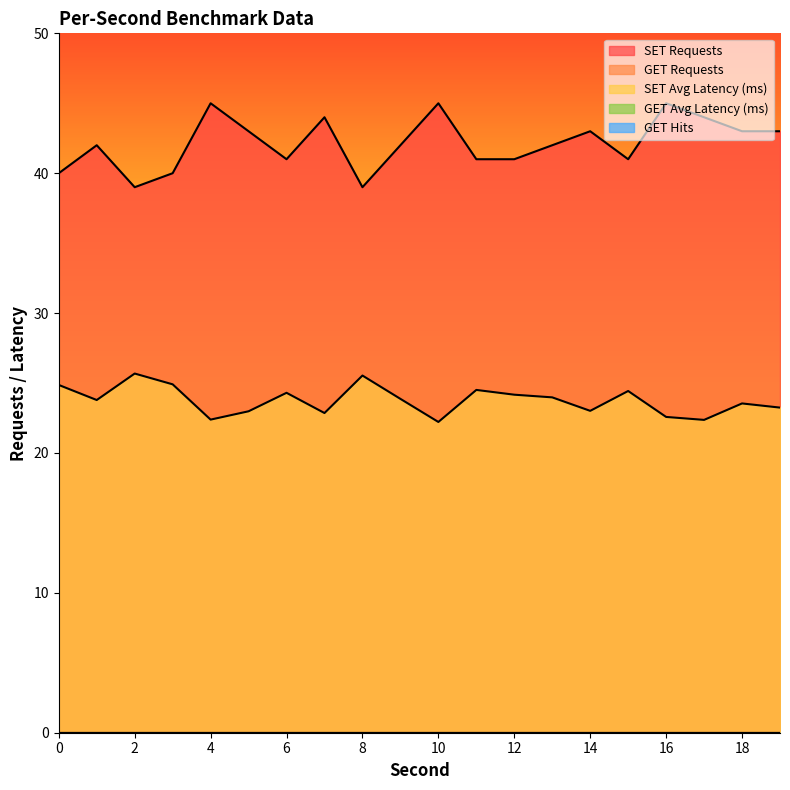

True or false: SET Average Latency and GET Requests intersect in this chart.

False